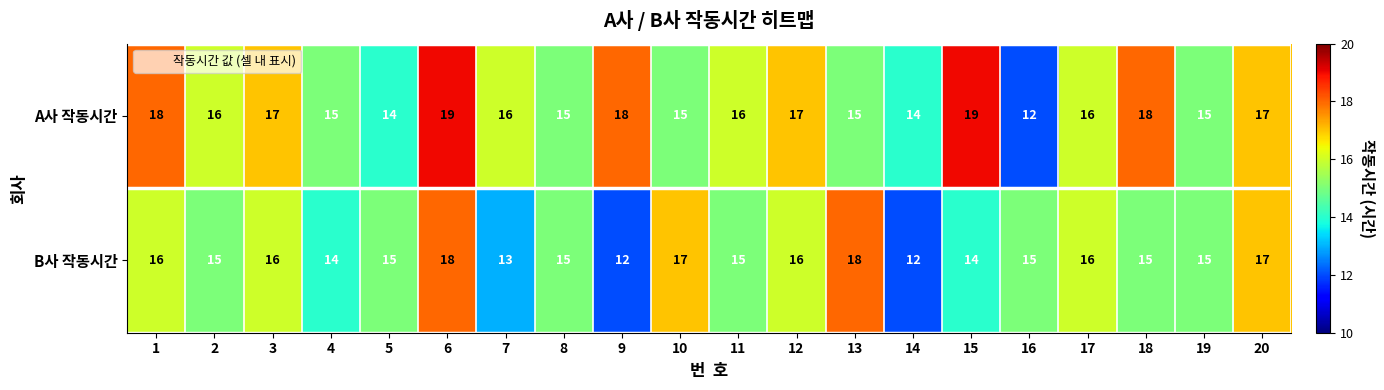

Between 3 and 19, which series saw the biggest shift?

A사 작동시간